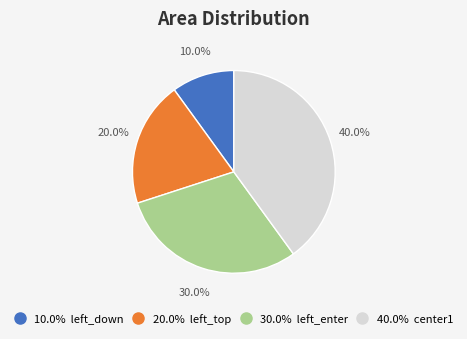

How many slices are in this pie chart?

4